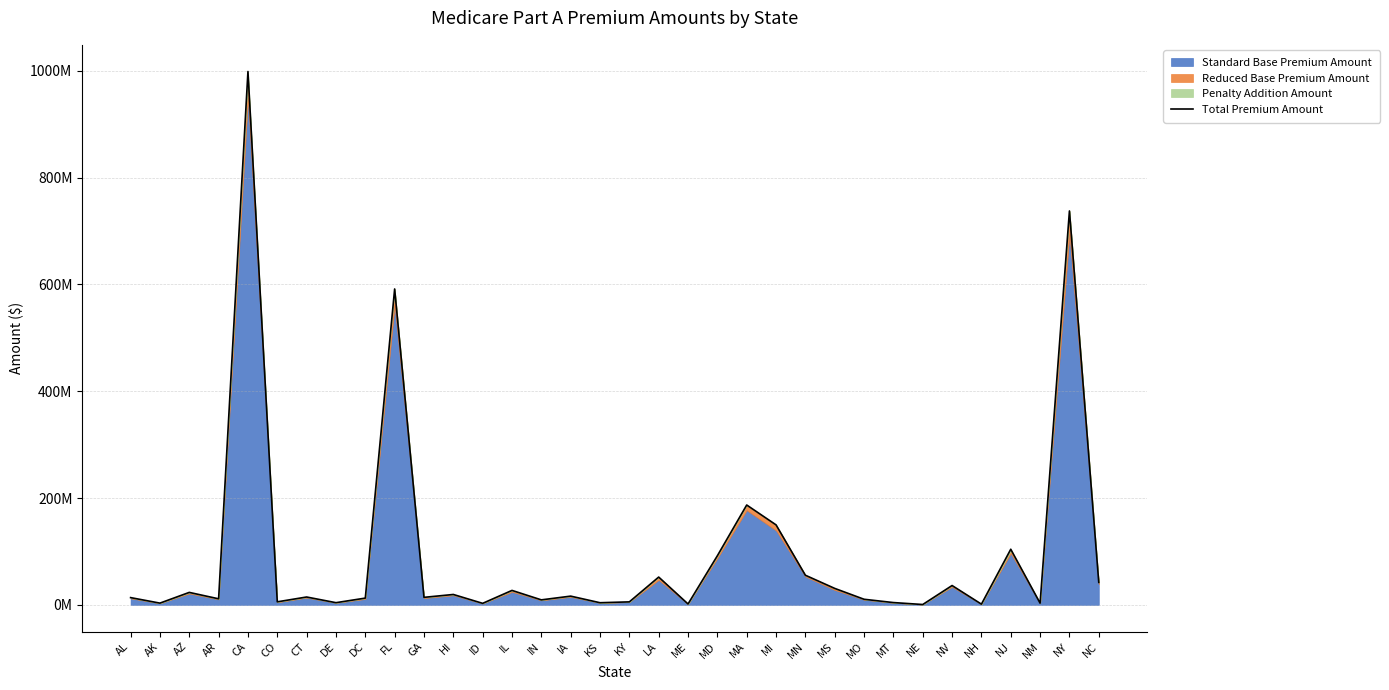

Rank the categories by value from lowest to highest.

NE, NH, ME, ID, NM, AK, KS, DE, MT, KY, CO, IN, MO, AR, DC, AL, GA, CT, IA, HI, AZ, IL, MS, NV, NC, LA, MN, MD, NJ, MI, MA, FL, NY, CA